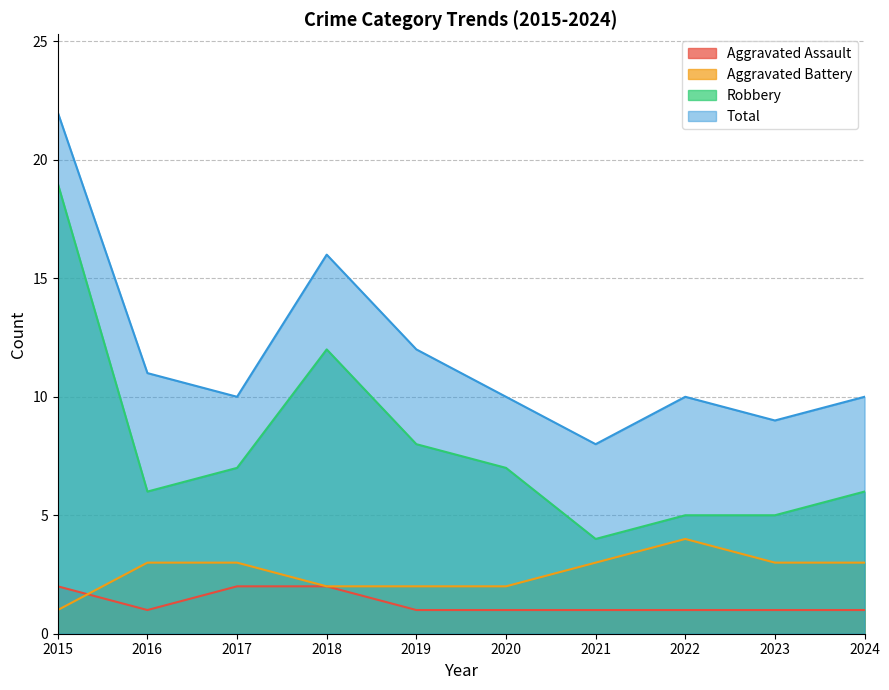

How many lines are shown in the chart?

4